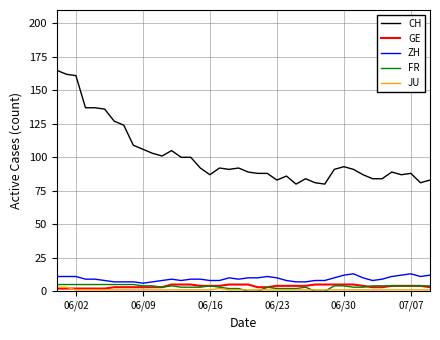

What is the greatest value displayed?

165